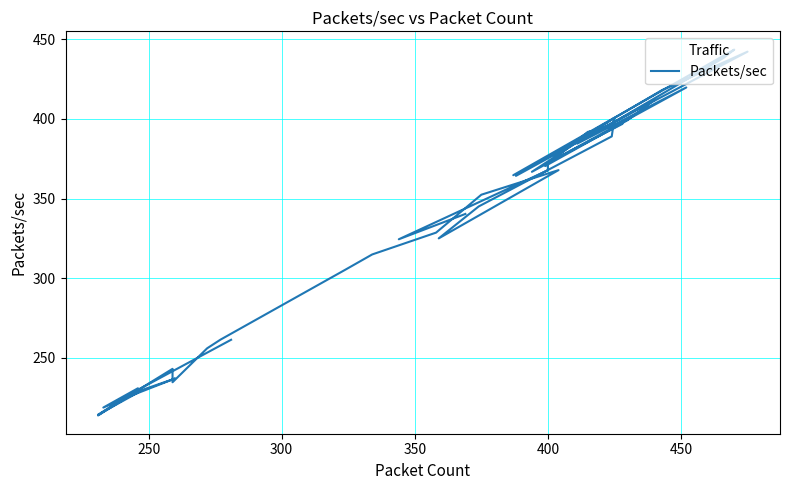

What is the difference between the maximum and second lowest values?

229.3